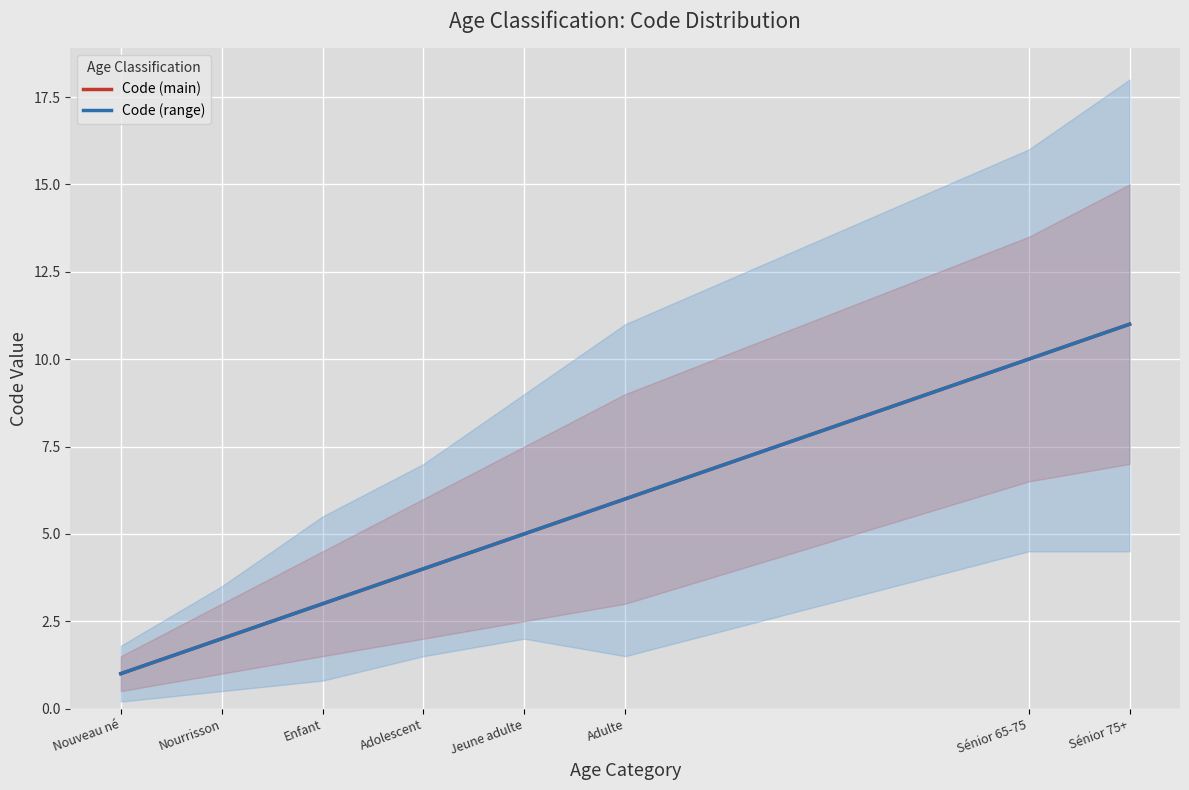

How many lines are shown in the chart?

2